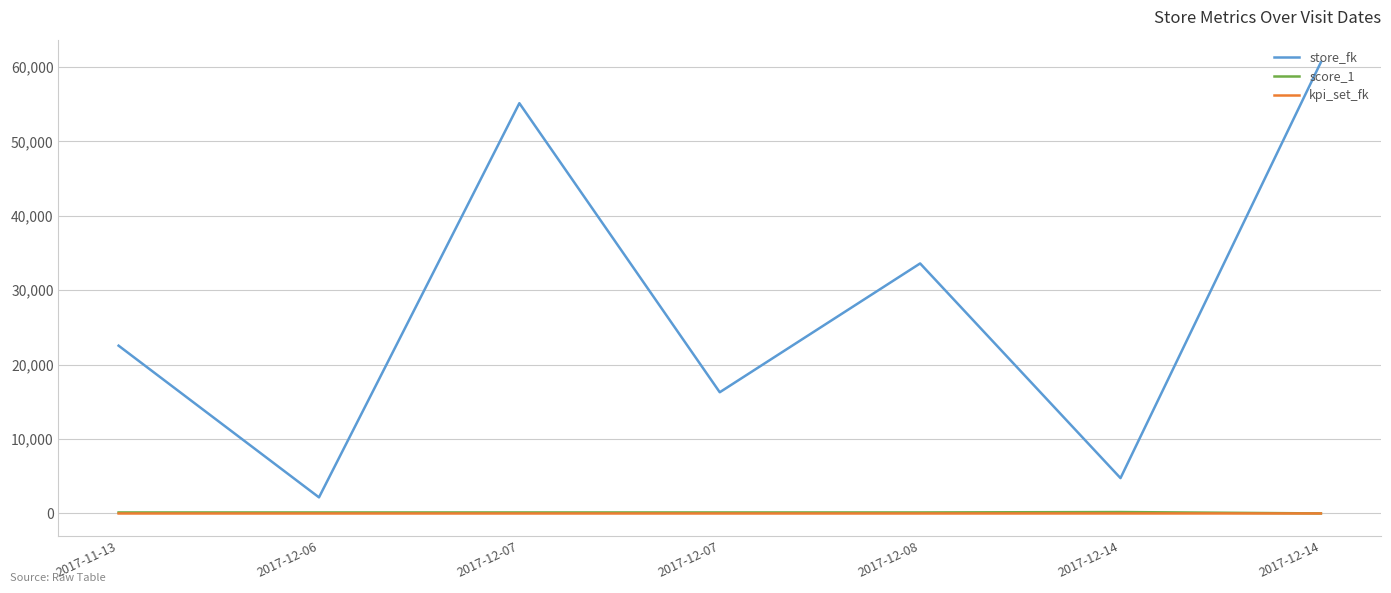

True or false: kpi_set_fk and score_1 cross at least once.

False